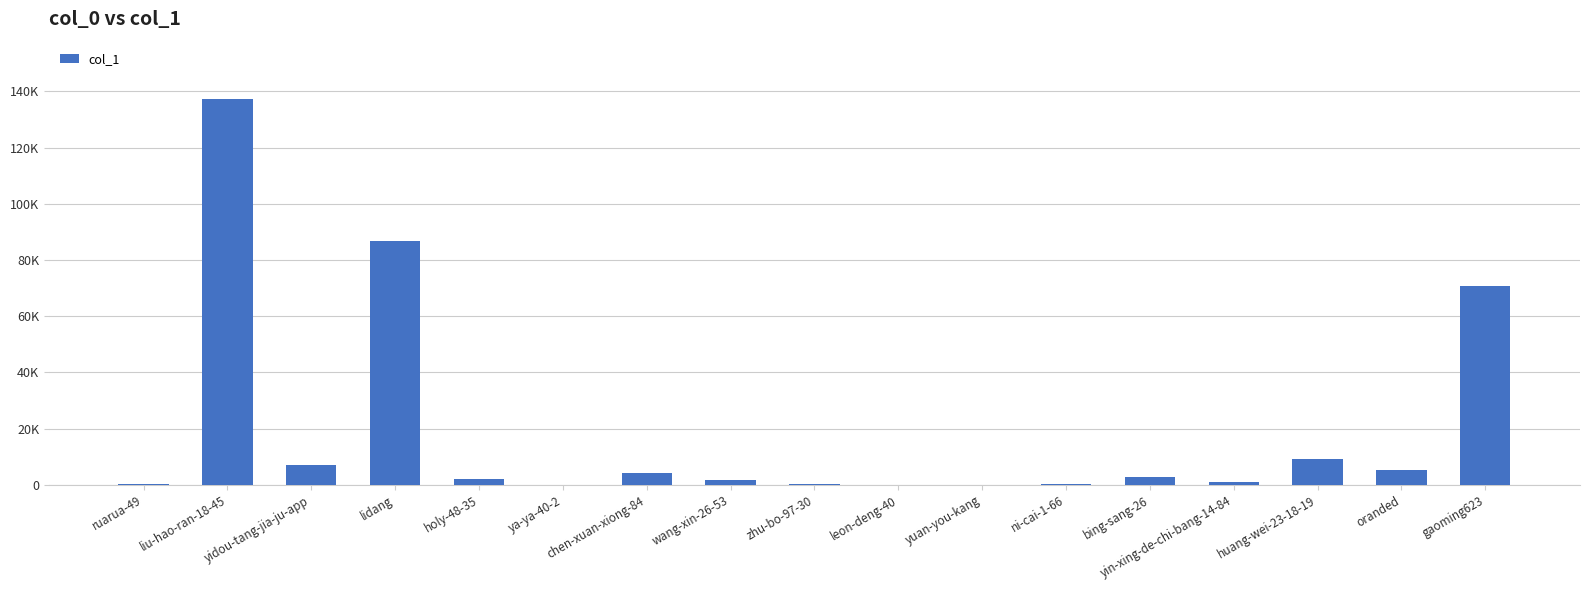

Reading left to right, list all the values displayed in this chart.

ruarua-49=214	liu-hao-ran-18-45=137158	yidou-tang-jia-ju-app=6906	lidang=86780	holy-48-35=2030	ya-ya-40-2=5	chen-xuan-xiong-84=4188	wang-xin-26-53=1829	zhu-bo-97-30=375	leon-deng-40=25	yuan-you-kang=27	ni-cai-1-66=124	bing-sang-26=2762	yin-xing-de-chi-bang-14-84=943	huang-wei-23-18-19=9197	oranded=5058	gaoming623=70678